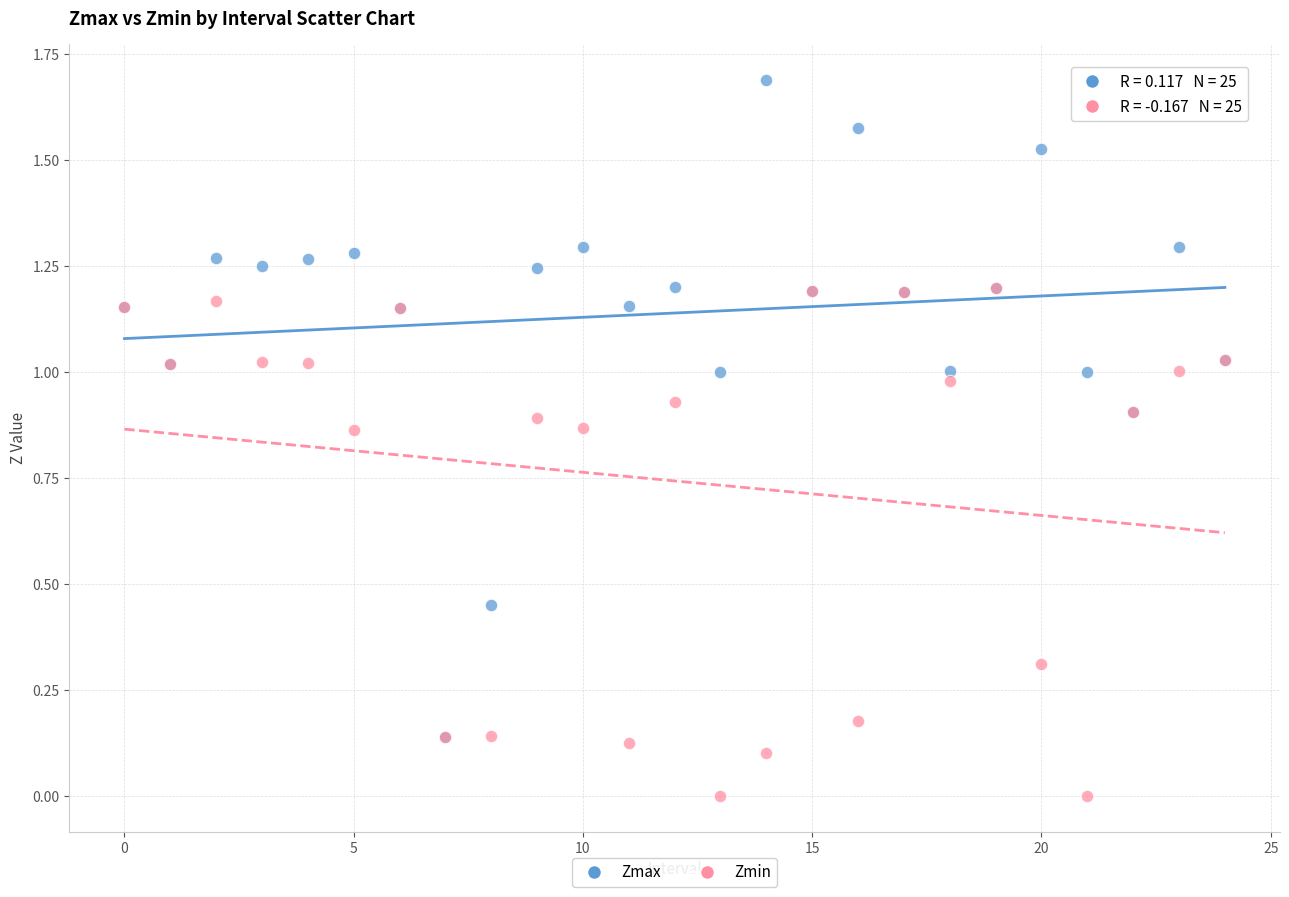

What are all the series names shown in the legend?

Zmax, Zmin